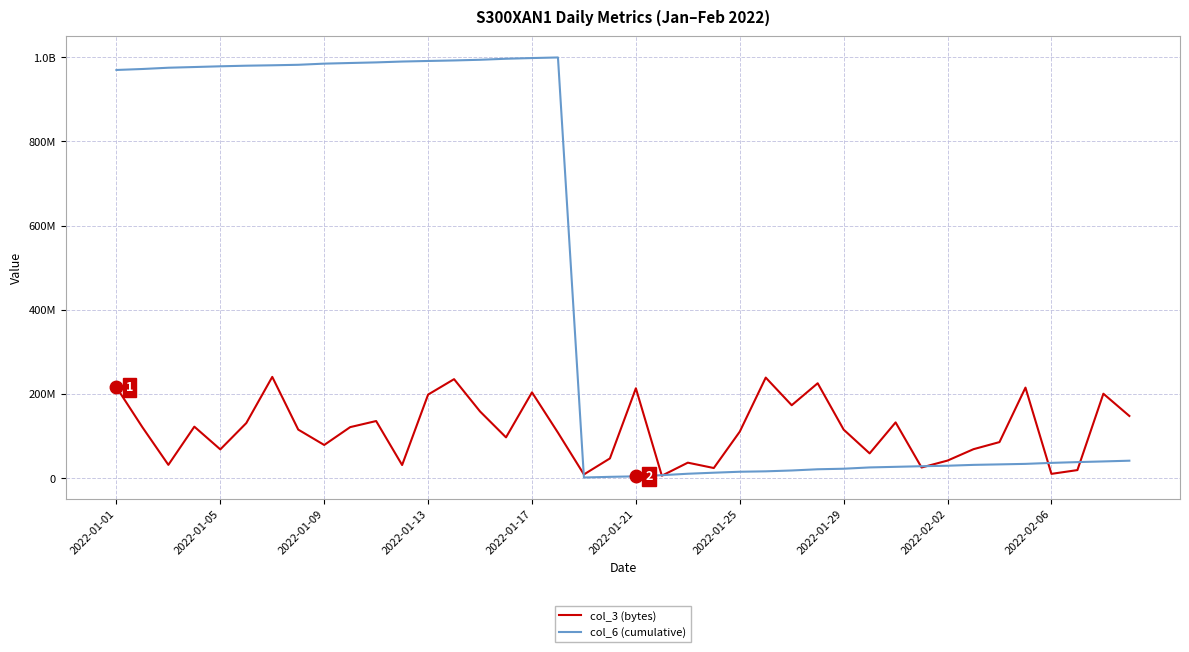

Does the chart have visible grid lines?

Yes